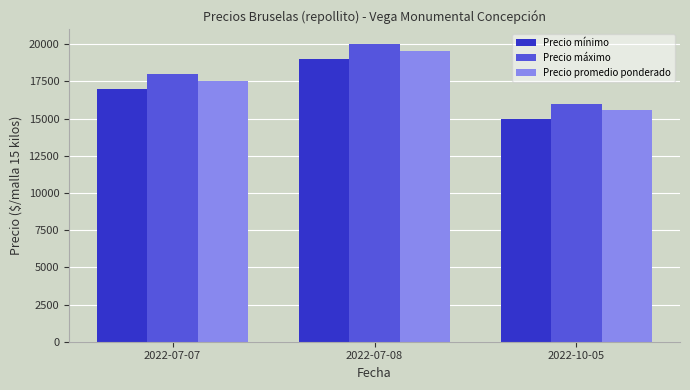

What is the sum of the Precio máximo values at 2022-07-08 and 2022-07-07?

38000